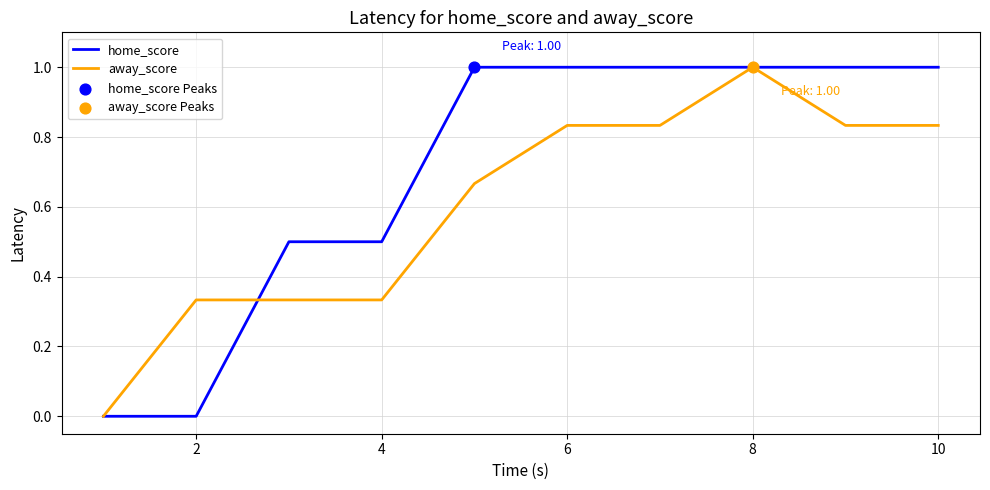

What is the maximum value for away_score?

1.0